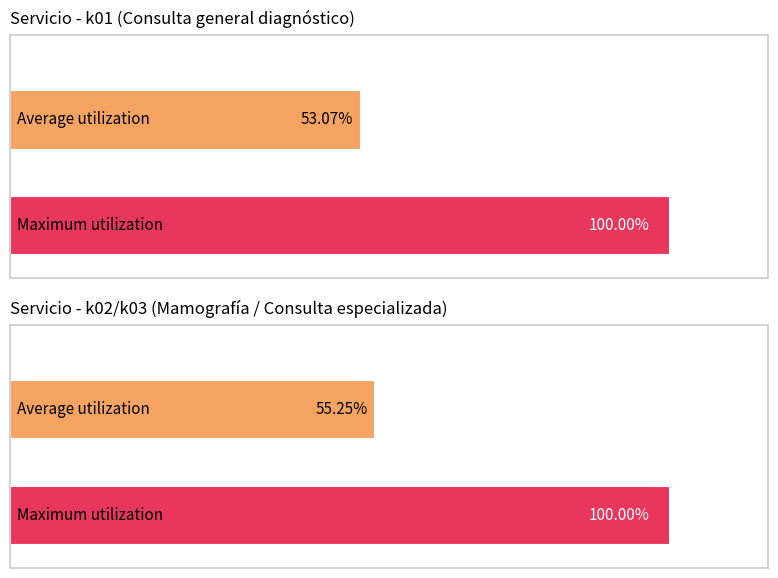

How many data points in s_jk are above 30?

4